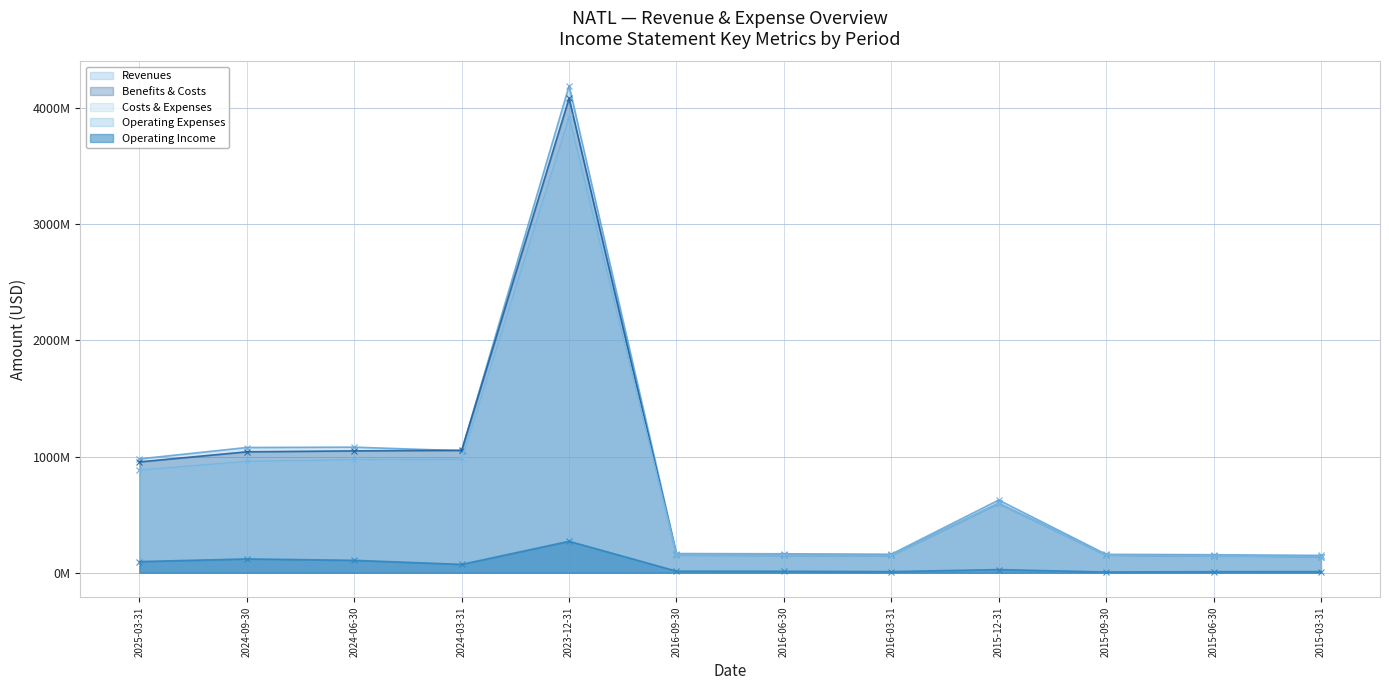

Rank the series by their maximum value, from highest to lowest.

Revenues, Benefits & Costs, Costs & Expenses, Operating Expenses, Operating Income